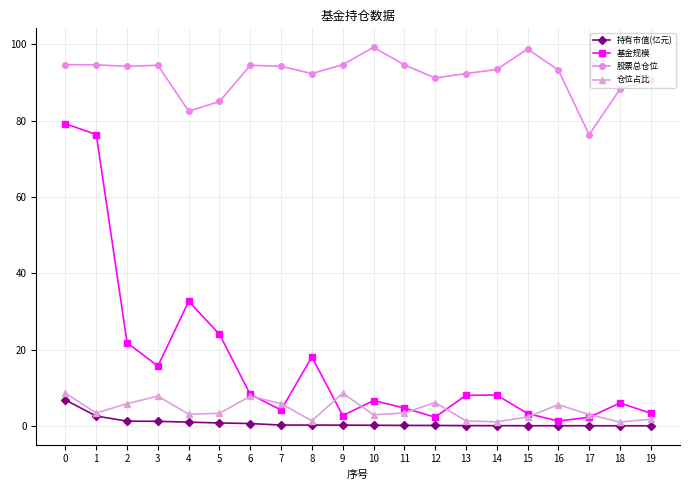

Which series changed the most between 0 and 15?

基金规模